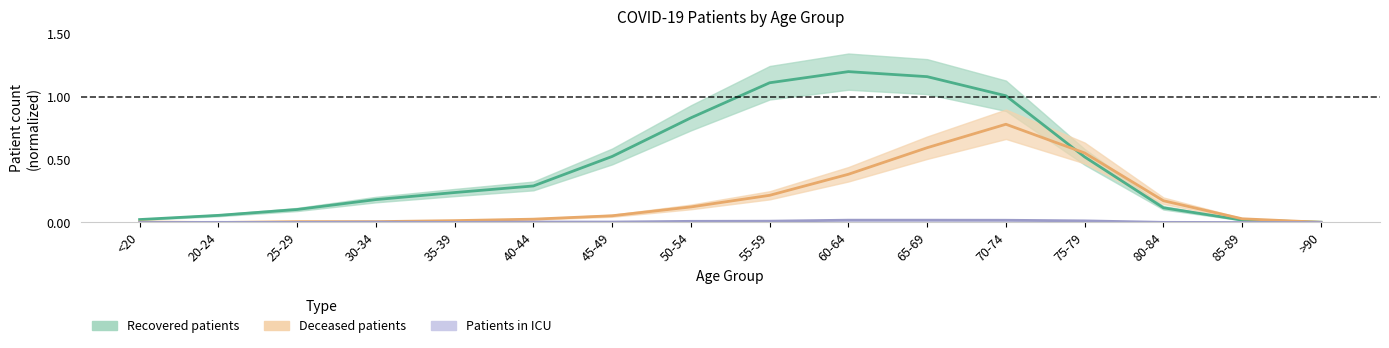

Is it true that Patients in ICU equals 0.0 at 65-69?

True